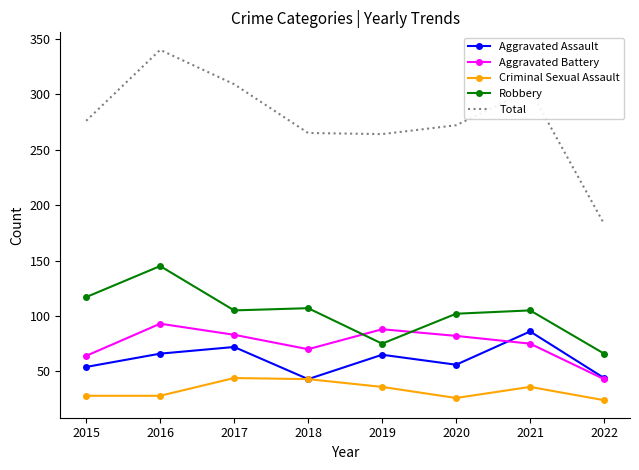

How many Aggravated Battery values are between 70 and 88?

5